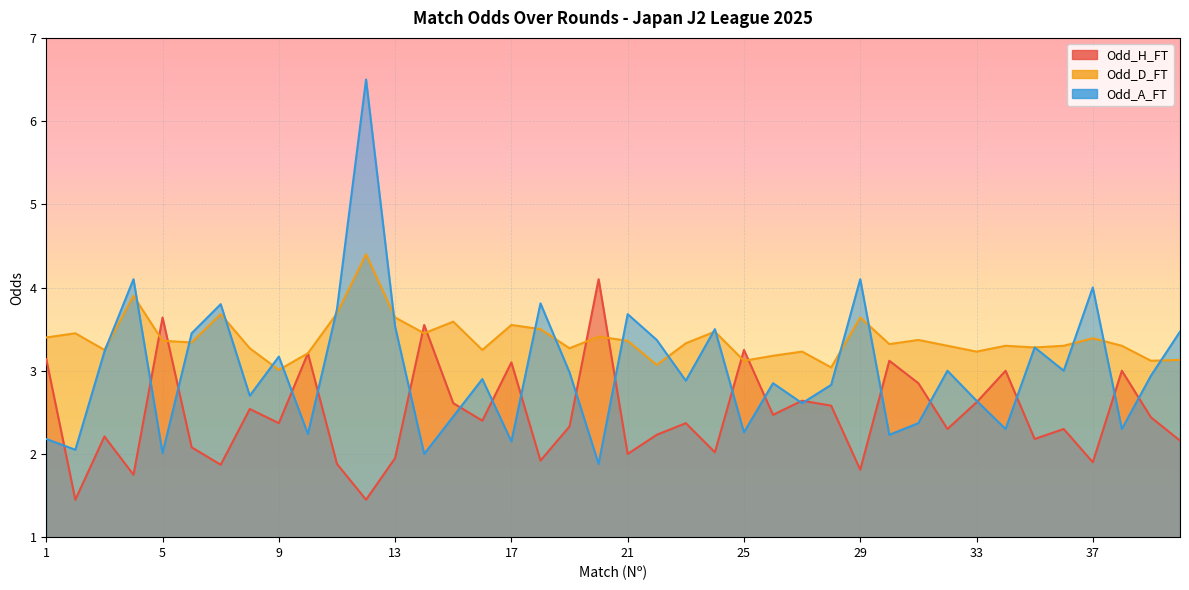

In Odd_D_FT, how many points are higher than both neighbors (excluding endpoints)?

13